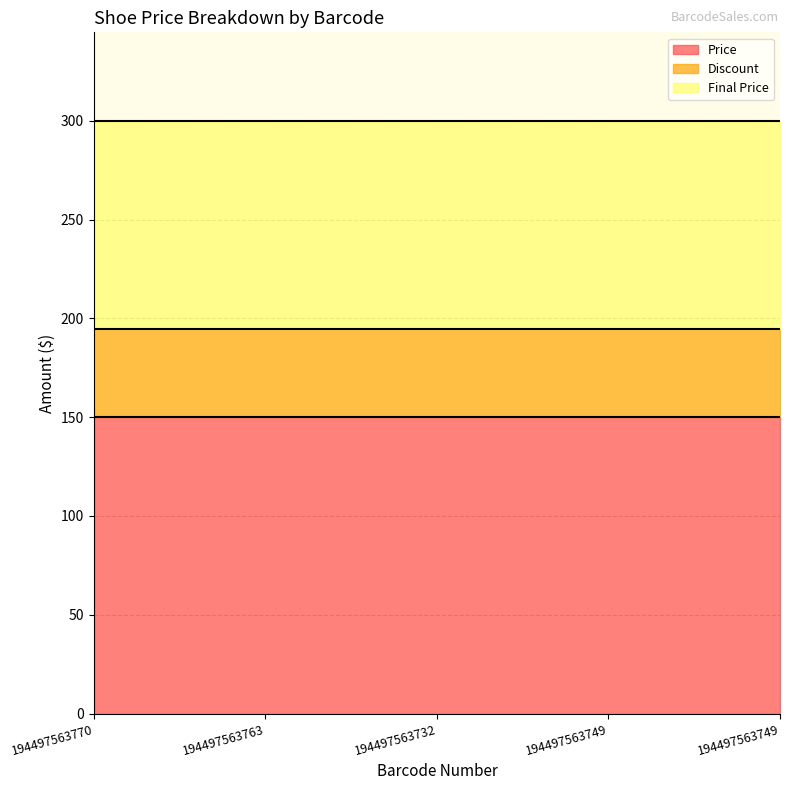

Does the chart display data point markers on the line(s)?

No